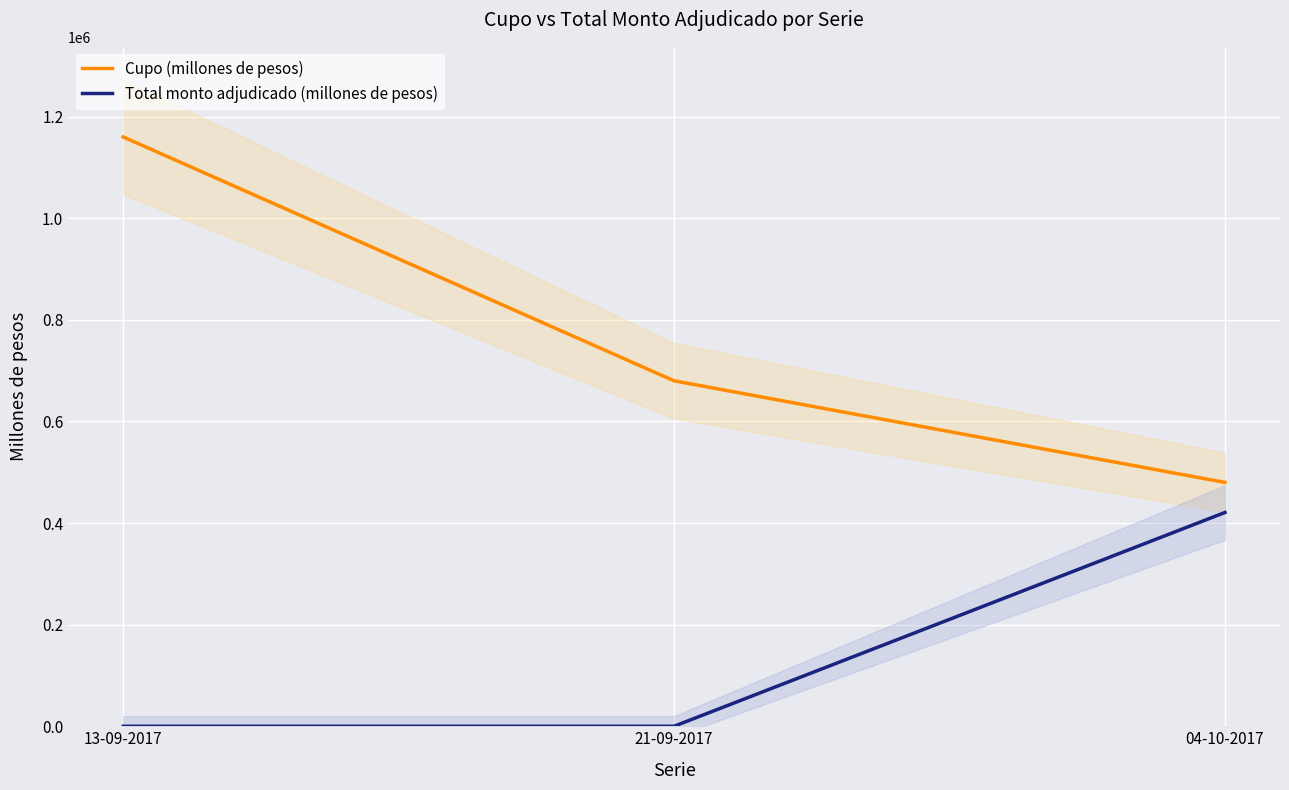

Which series has the largest total across all categories?

Cupo (millones de pesos)